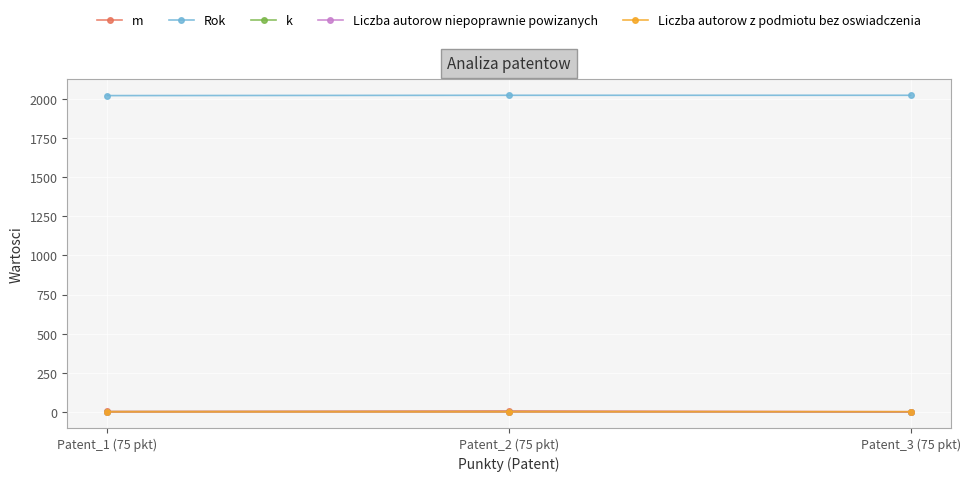

At how many categories does at least one series exceed 1668?

3